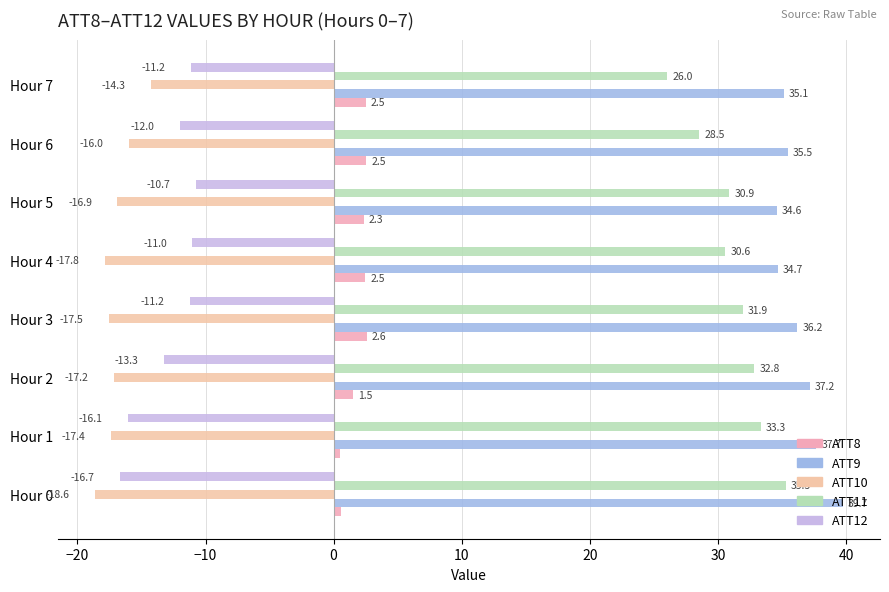

How many values in the ATT10 series are below -17?

5